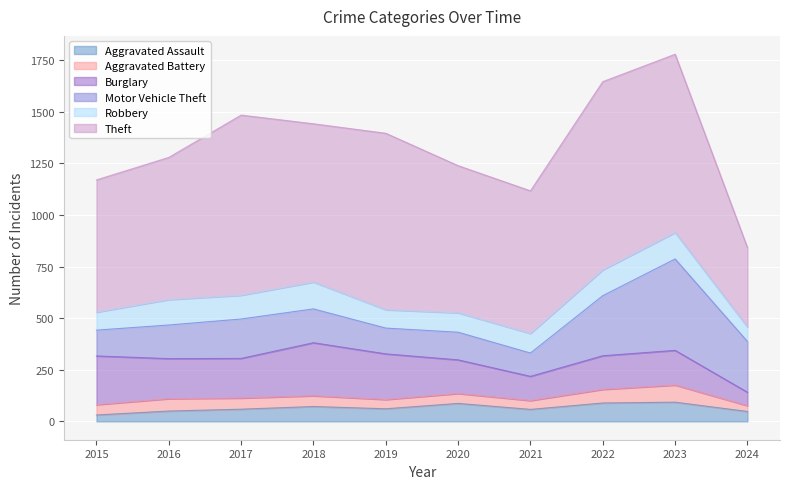

The value of Burglary at 2020 is 163. True or false?

True